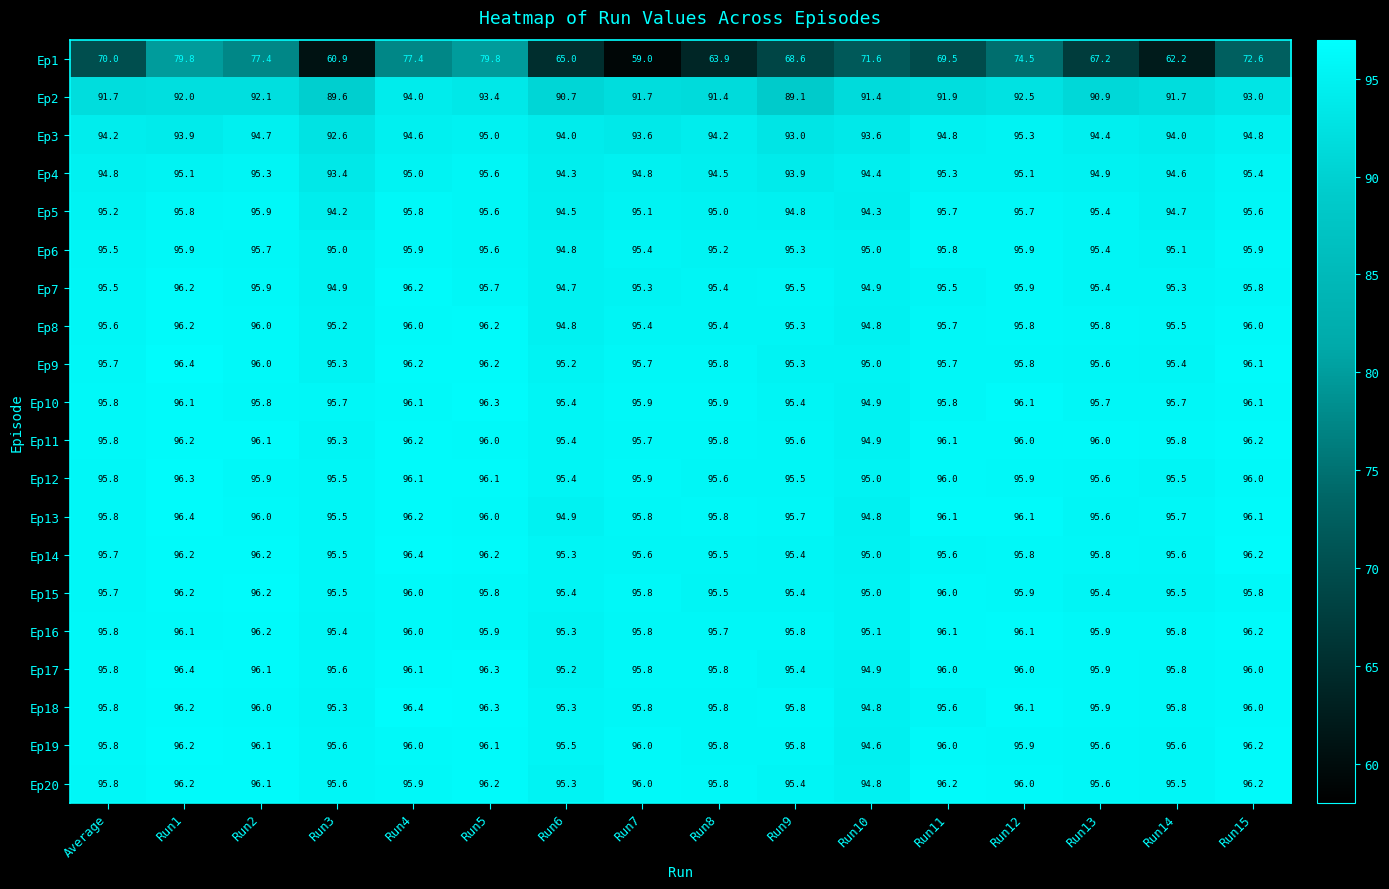

Is it true that Ep13 equals 96.0 at Run2?

True